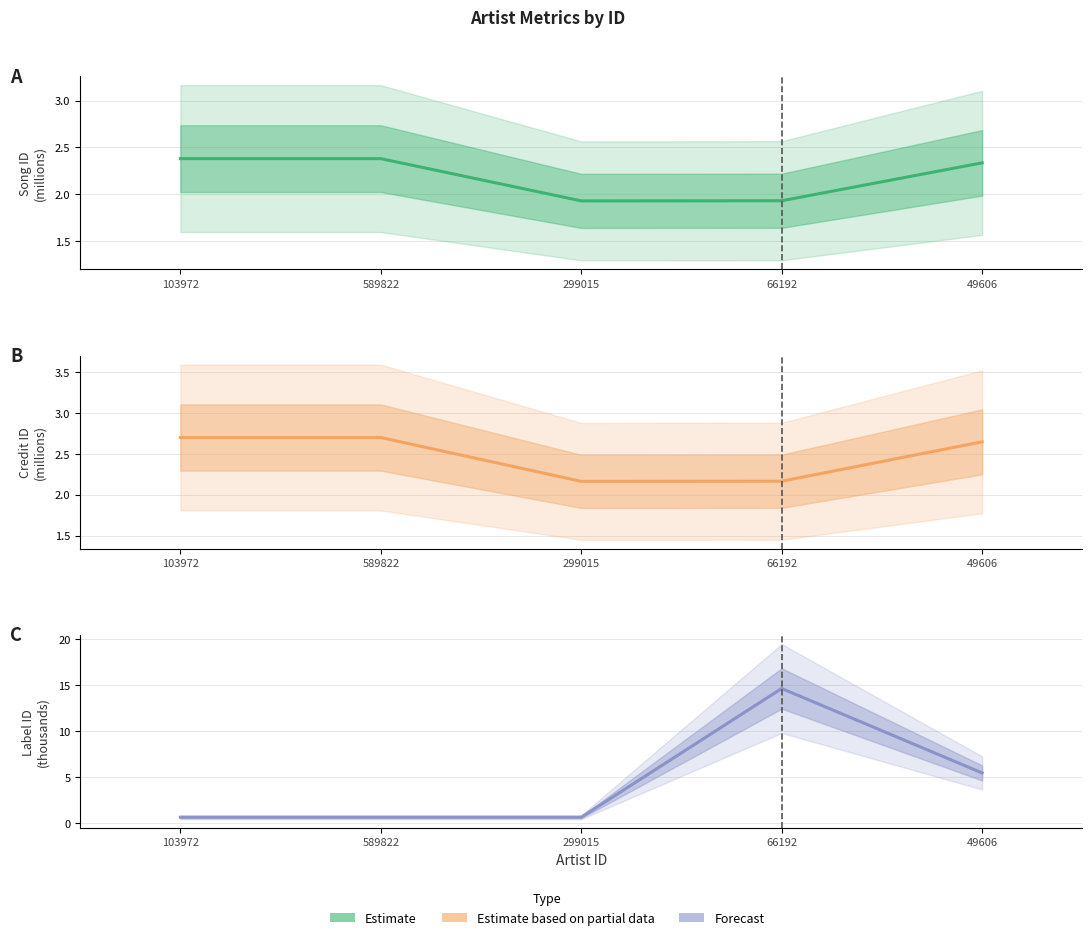

What is the approximate value of credit at 299015?

2.2